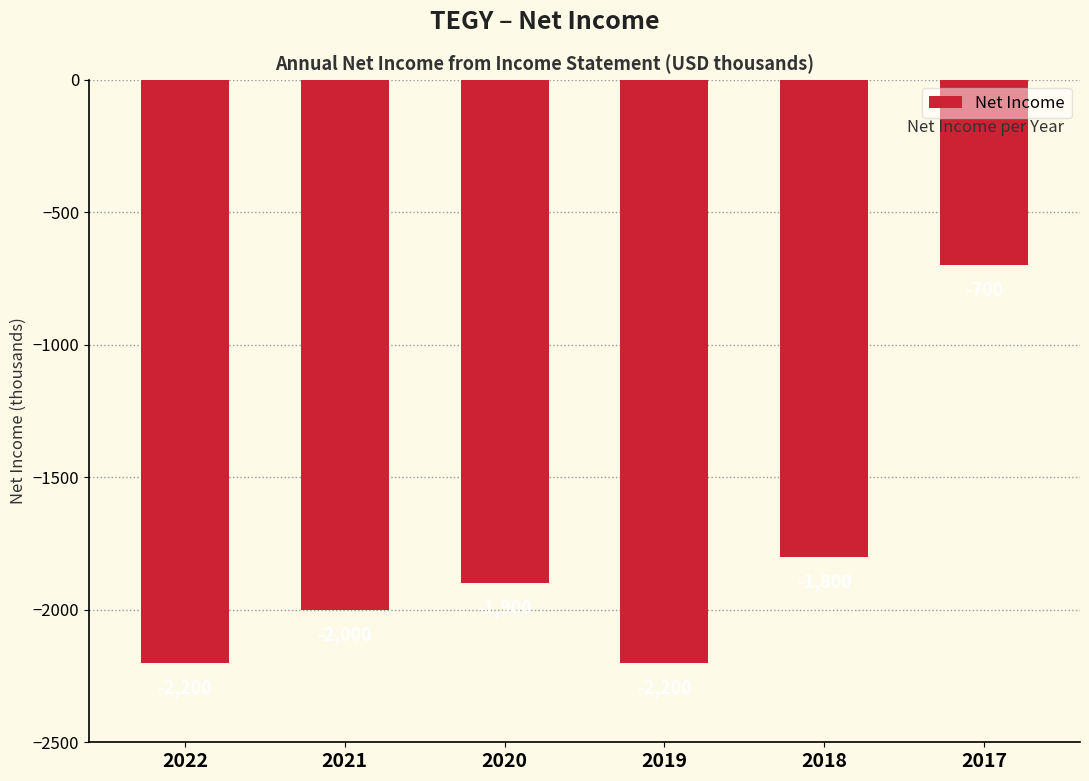

What is the difference between the second highest and second lowest values?

400